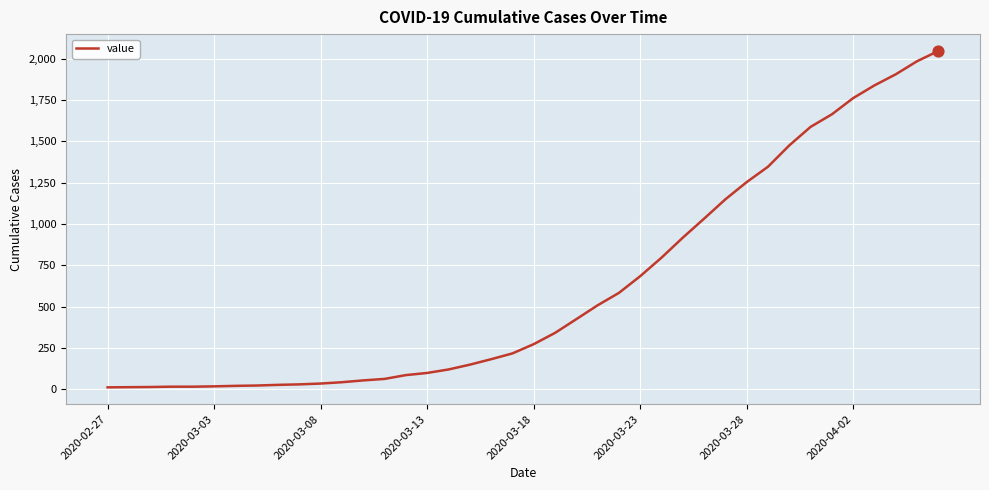

What is the maximum value shown in the chart?

2047